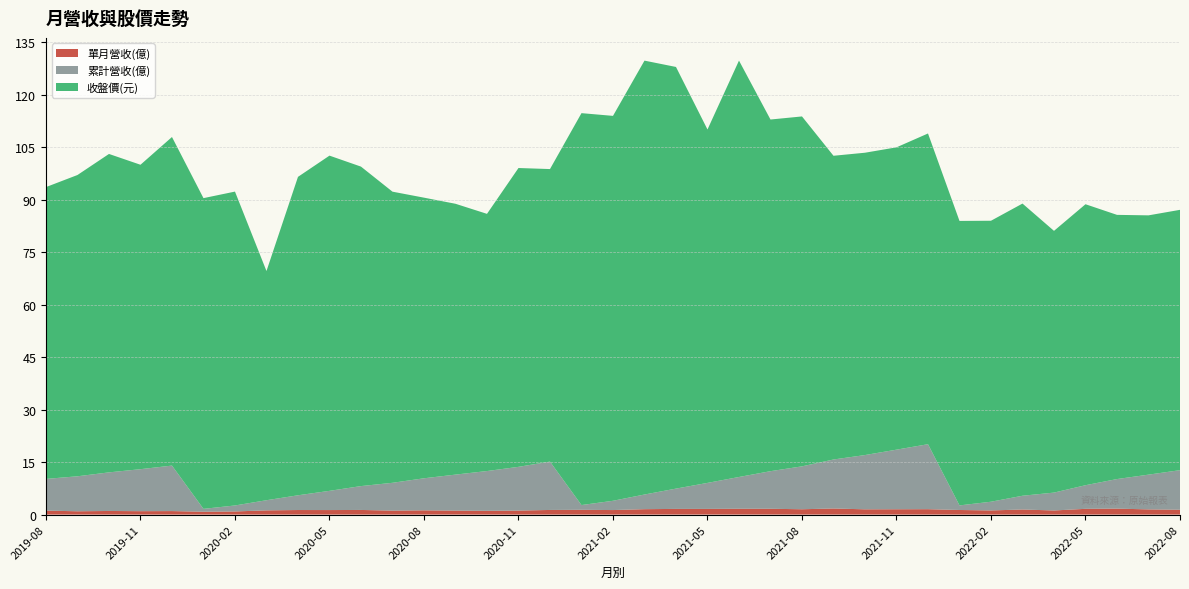

Reading left to right, list all the values displayed in this chart.

單月營收(億): 2019-08=1.1	2019-09=0.9	2019-10=1.0	2019-11=1.0	2019-12=1.0	2020-01=0.8	2020-02=0.9	2020-03=1.2	2020-04=1.3	2020-05=1.3	2020-06=1.3	2020-07=1.1	2020-08=1.2	2020-09=1.1	2020-10=1.1	2020-11=1.1	2020-12=1.3	2021-01=1.4	2021-02=1.3	2021-03=1.5	2021-04=1.6	2021-05=1.6	2021-06=1.7	2021-07=1.7	2021-08=1.5	2021-09=1.7	2021-10=1.5	2021-11=1.5	2021-12=1.5	2022-01=1.3	2022-02=1.2	2022-03=1.4	2022-04=1.2	2022-05=1.6	2022-06=1.7	2022-07=1.5	2022-08=1.4
累計營收(億): 2019-08=9.1	2019-09=10.0	2019-10=11.0	2019-11=12.0	2019-12=13.0	2020-01=0.8	2020-02=1.7	2020-03=2.9	2020-04=4.2	2020-05=5.5	2020-06=6.8	2020-07=8.0	2020-08=9.2	2020-09=10.3	2020-10=11.4	2020-11=12.5	2020-12=13.8	2021-01=1.4	2021-02=2.6	2021-03=4.2	2021-04=5.8	2021-05=7.4	2021-06=9.1	2021-07=10.7	2021-08=12.3	2021-09=14.0	2021-10=15.5	2021-11=17.0	2021-12=18.6	2022-01=1.3	2022-02=2.5	2022-03=3.9	2022-04=5.1	2022-05=6.8	2022-06=8.4	2022-07=9.9	2022-08=11.3
收盤價(元): 2019-08=83.4	2019-09=86.1	2019-10=91.0	2019-11=87.0	2019-12=93.9	2020-01=88.8	2020-02=89.7	2020-03=65.5	2020-04=91.0	2020-05=95.8	2020-06=91.3	2020-07=83.2	2020-08=80.2	2020-09=77.4	2020-10=73.5	2020-11=85.4	2020-12=83.6	2021-01=112.0	2021-02=110.0	2021-03=124.0	2021-04=120.5	2021-05=101.0	2021-06=119.0	2021-07=100.5	2021-08=100.0	2021-09=86.8	2021-10=86.4	2021-11=86.4	2021-12=88.8	2022-01=81.3	2022-02=80.3	2022-03=83.5	2022-04=74.8	2022-05=80.3	2022-06=75.5	2022-07=74.1	2022-08=74.4